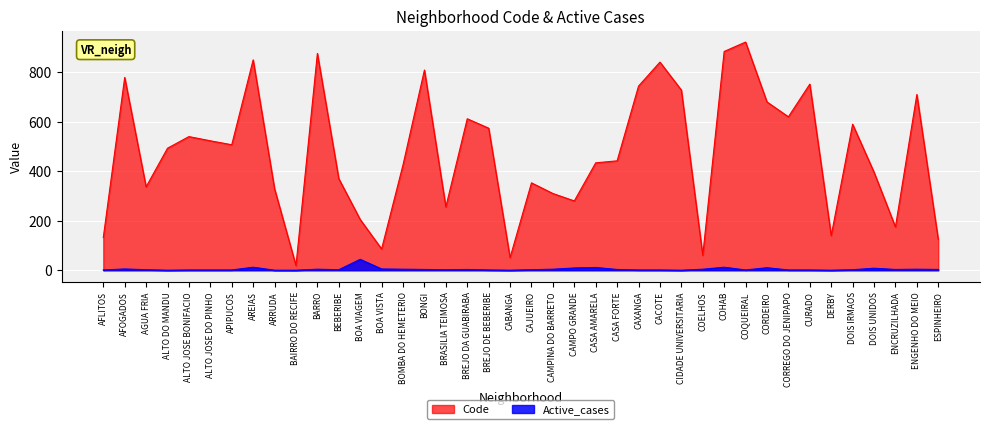

True or false: Active_cases has a value of 1 at AGUA FRIA.

False